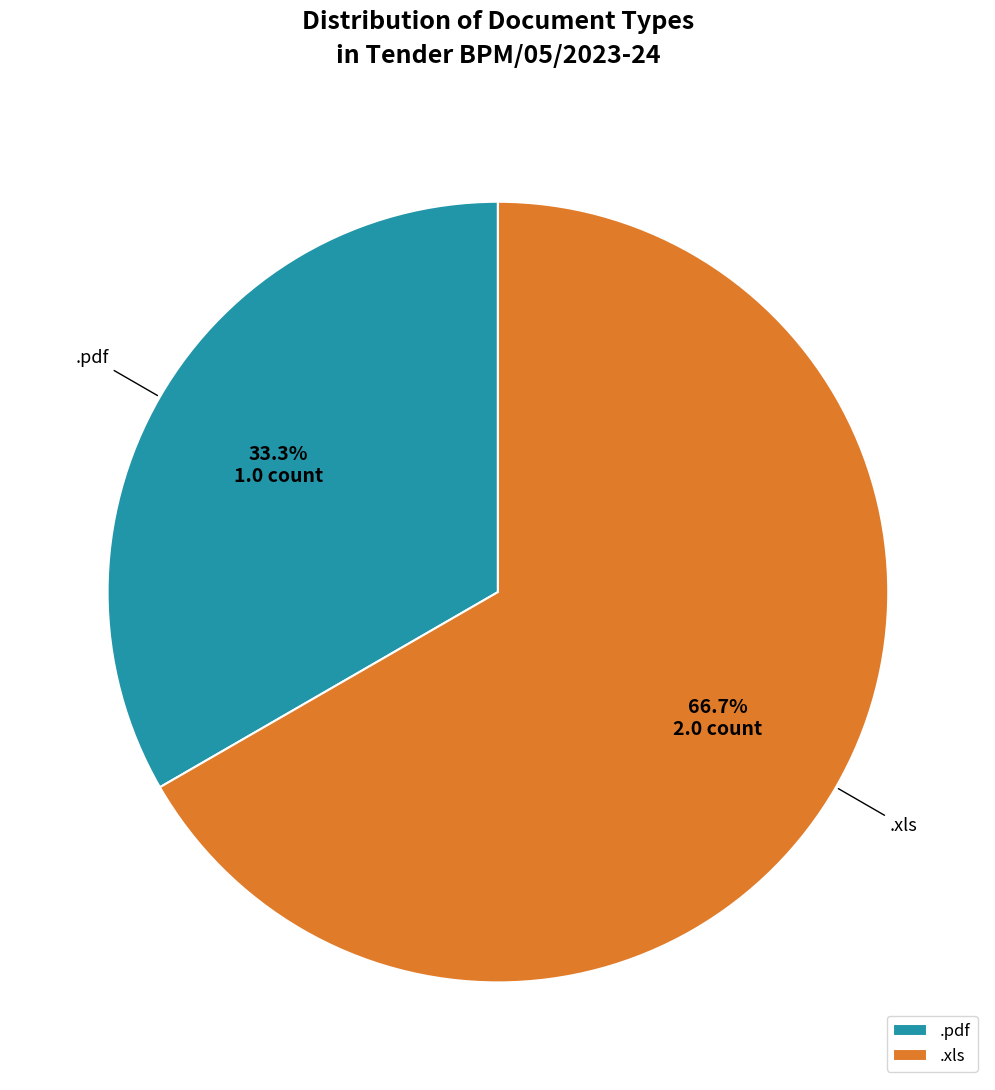

To the nearest percent, what percentage of the pie is .pdf?

33%